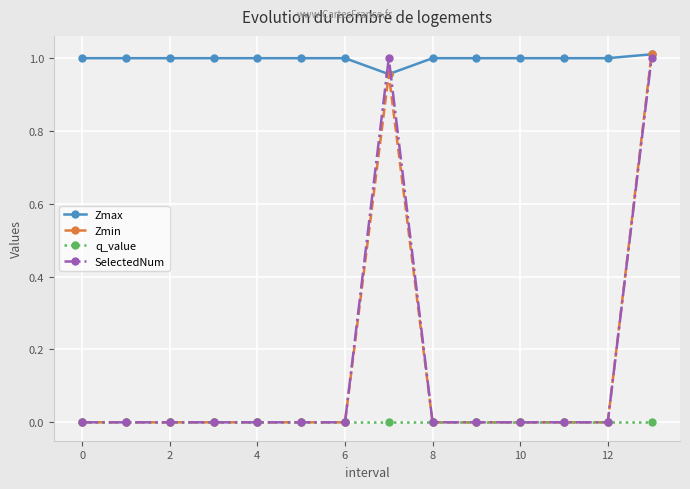

Which series has the largest total across all categories?

Zmax